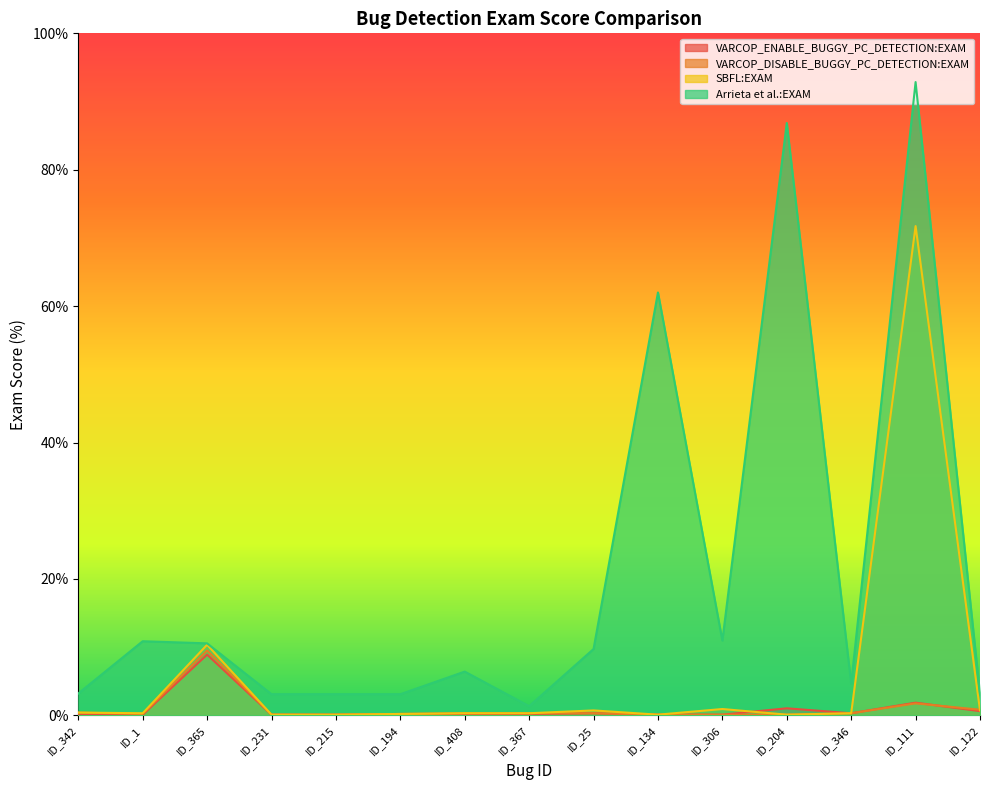

What is the spread (max minus min) of values at ID_215?

3.0